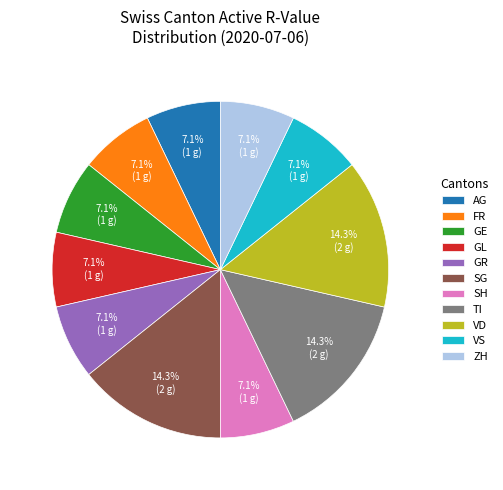

To the nearest percent, what is the average slice percentage?

9%